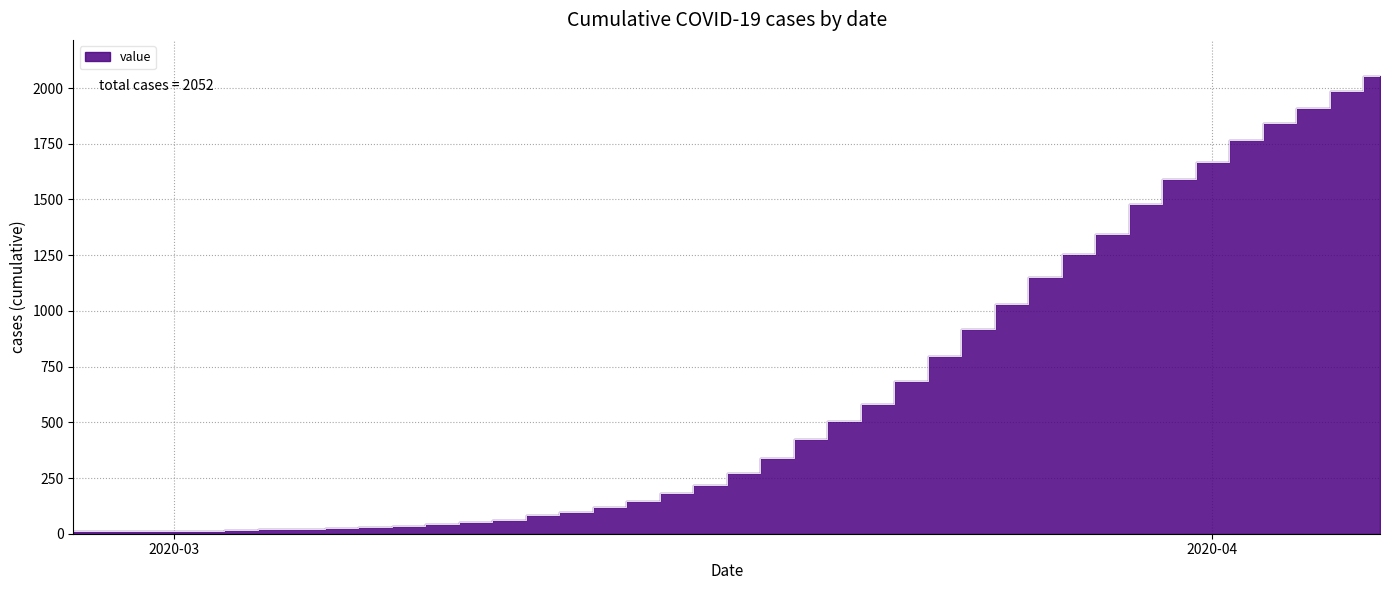

Reading left to right, extract all data points from this chart.

10	11	12	14	14	16	19	21	25	28	34	42	52	62	85	99	119	147	181	218	273	339	426	508	582	685	799	918	1031	1151	1255	1347	1479	1592	1666	1765	1844	1910	1989	2052